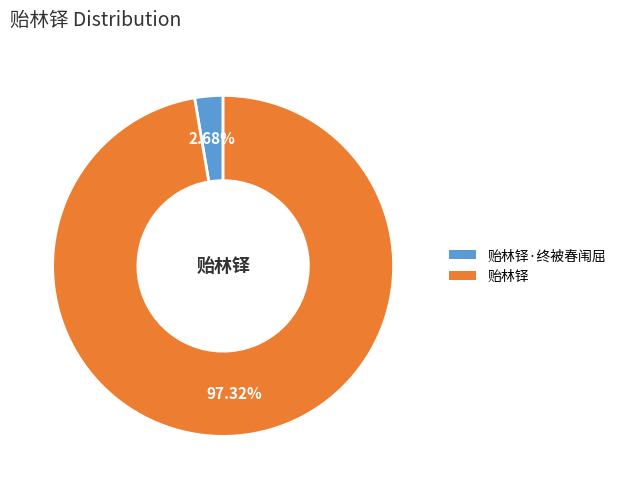

To the nearest percent, what is the difference between the largest and smallest slice percentages?

95%